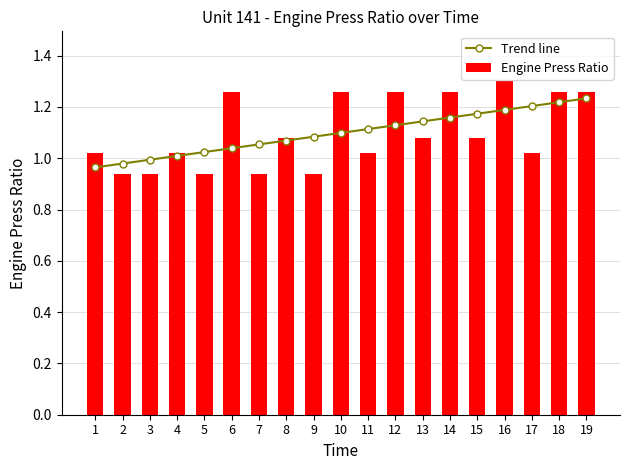

Reading right to left, extract all data points from this chart.

Trend line: 19=1.2	18=1.2	17=1.2	16=1.2	15=1.2	14=1.2	13=1.1	12=1.1	11=1.1	10=1.1	9=1.1	8=1.1	7=1.1	6=1.0	5=1.0	4=1.0	3=1.0	2=1.0	1=1.0
Engine Press Ratio: 19=1.3	18=1.3	17=1.0	16=1.3	15=1.1	14=1.3	13=1.1	12=1.3	11=1.0	10=1.3	9=0.9	8=1.1	7=0.9	6=1.3	5=0.9	4=1.0	3=0.9	2=0.9	1=1.0